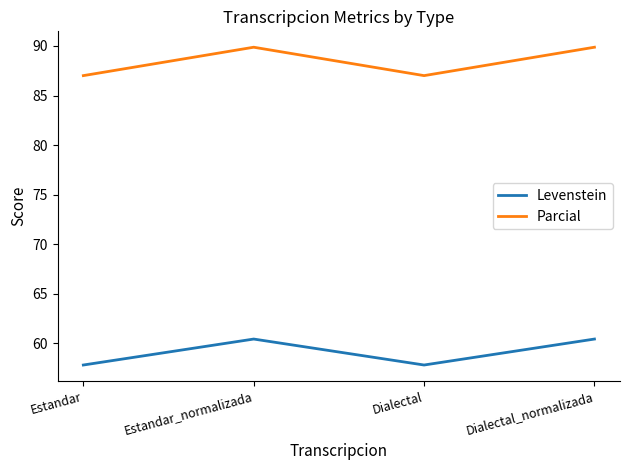

Rank the series by their maximum value, from lowest to highest.

Levenstein, Parcial